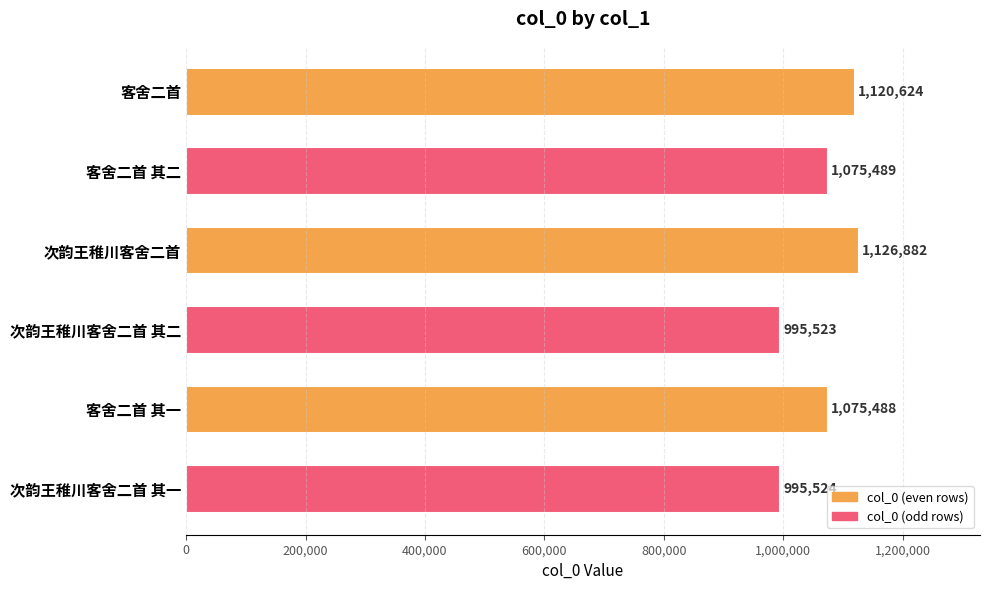

Which label corresponds to the smallest value in the chart?

次韵王稚川客舍二首 其二